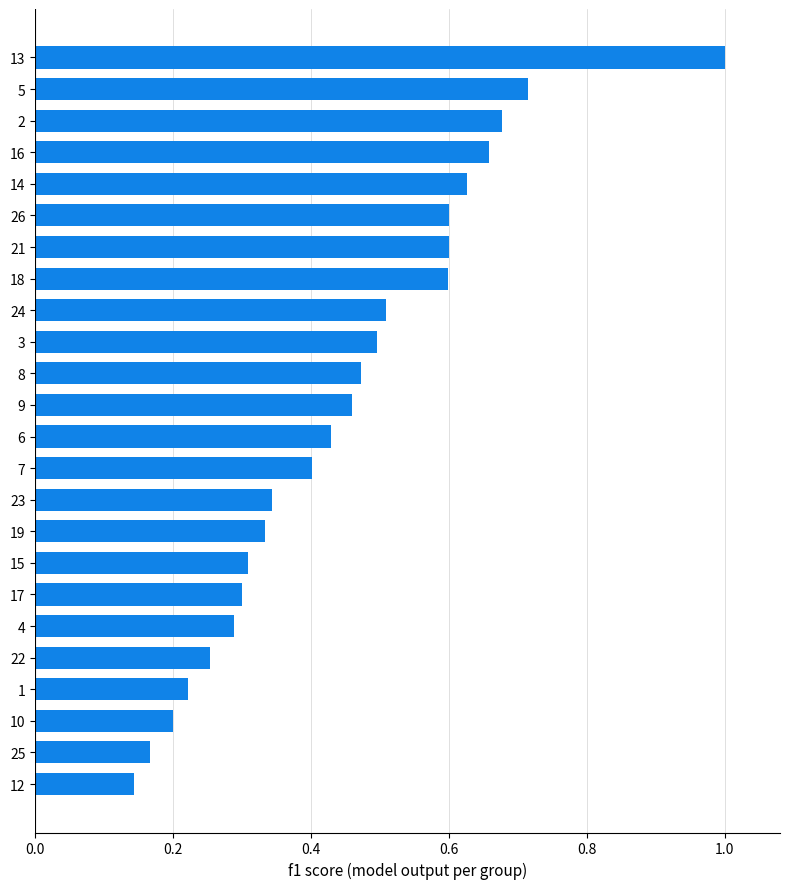

The value at 19 is 0.9. True or false?

False